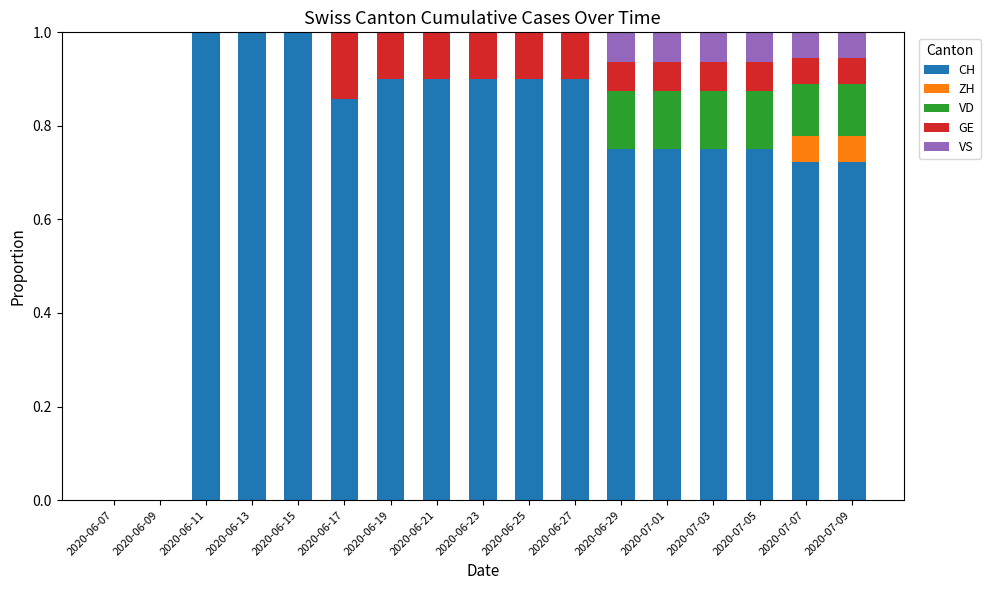

The CH series shows 0.9 at 2020-06-17. True or false?

True